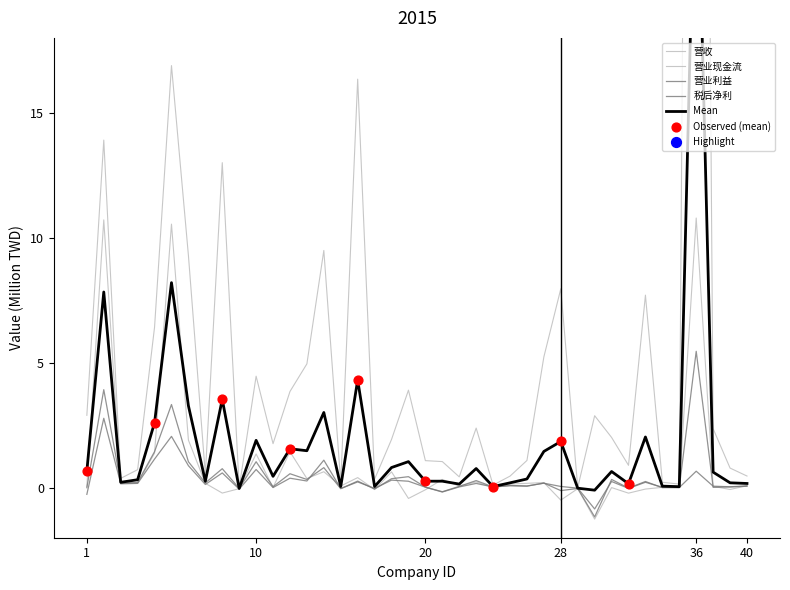

What is the total value across all series at 31?

-0.4